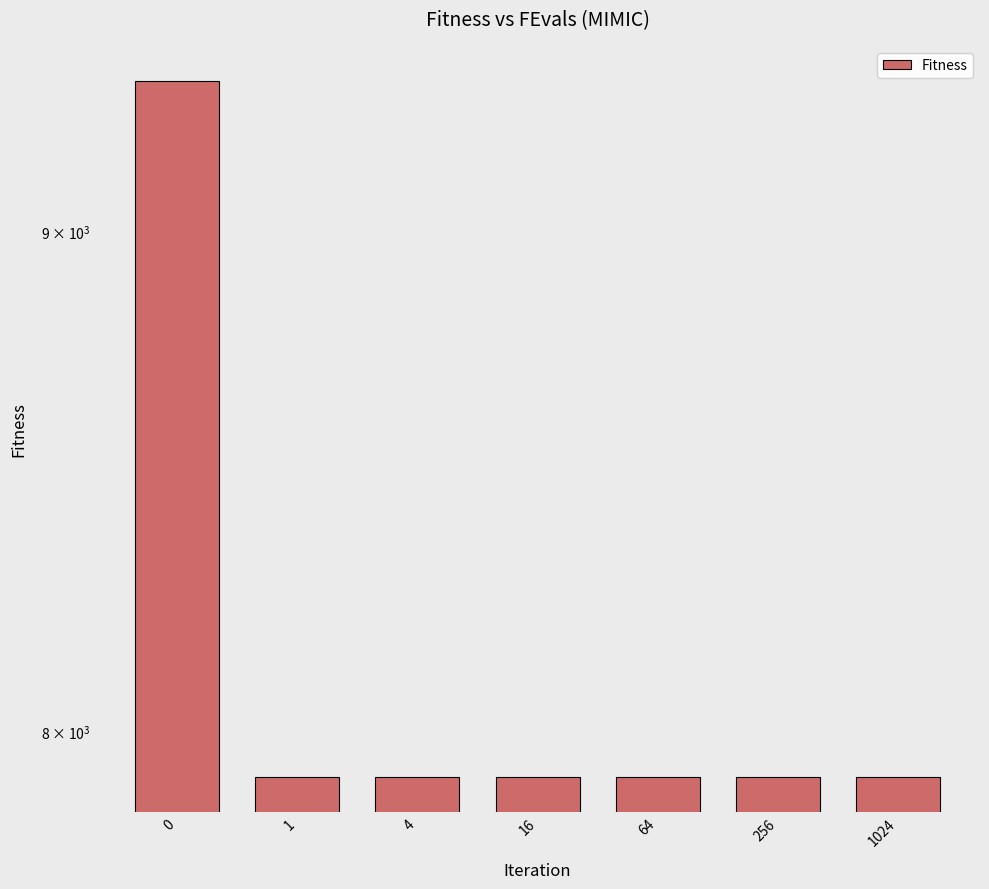

Is it true that the value at 4 is 12654.6?

False